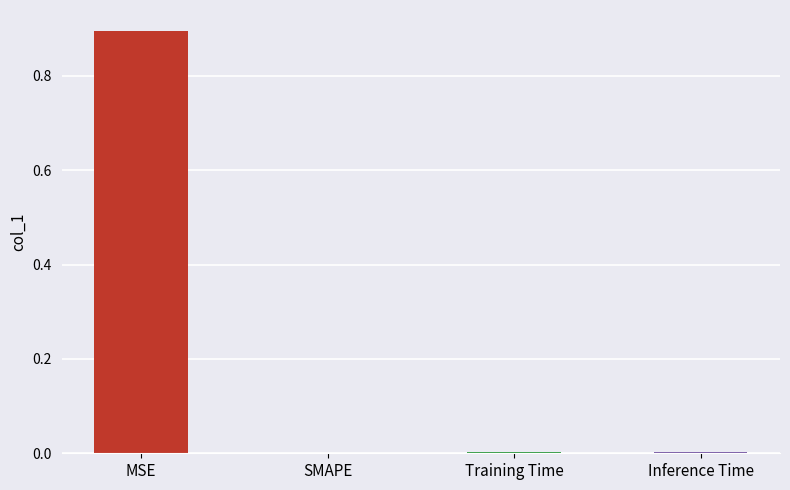

What is the sum of all values?

0.9